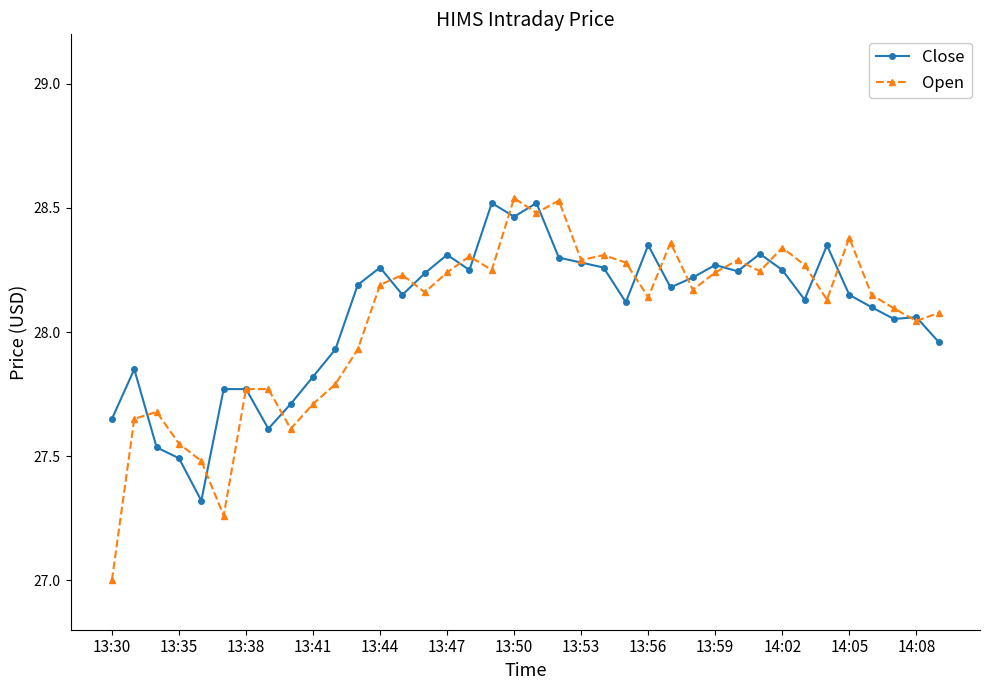

Count the number of data series in this chart.

2